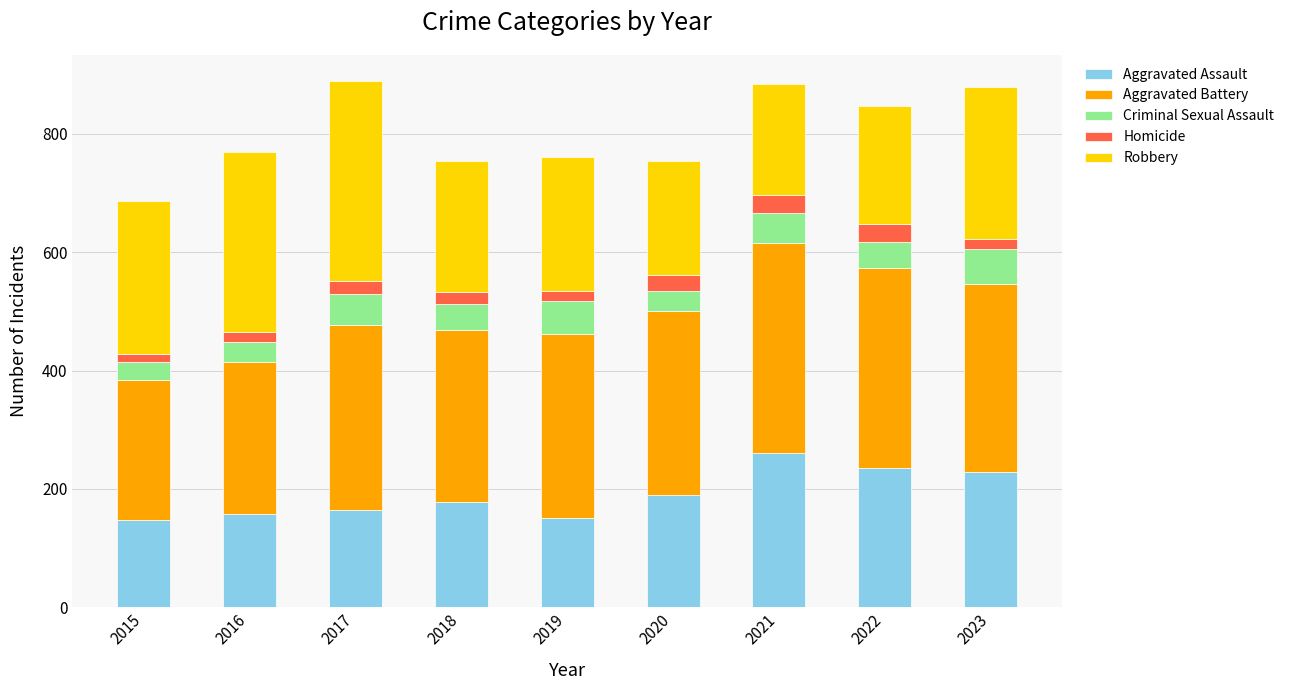

What is the maximum value for Aggravated Assault?

261